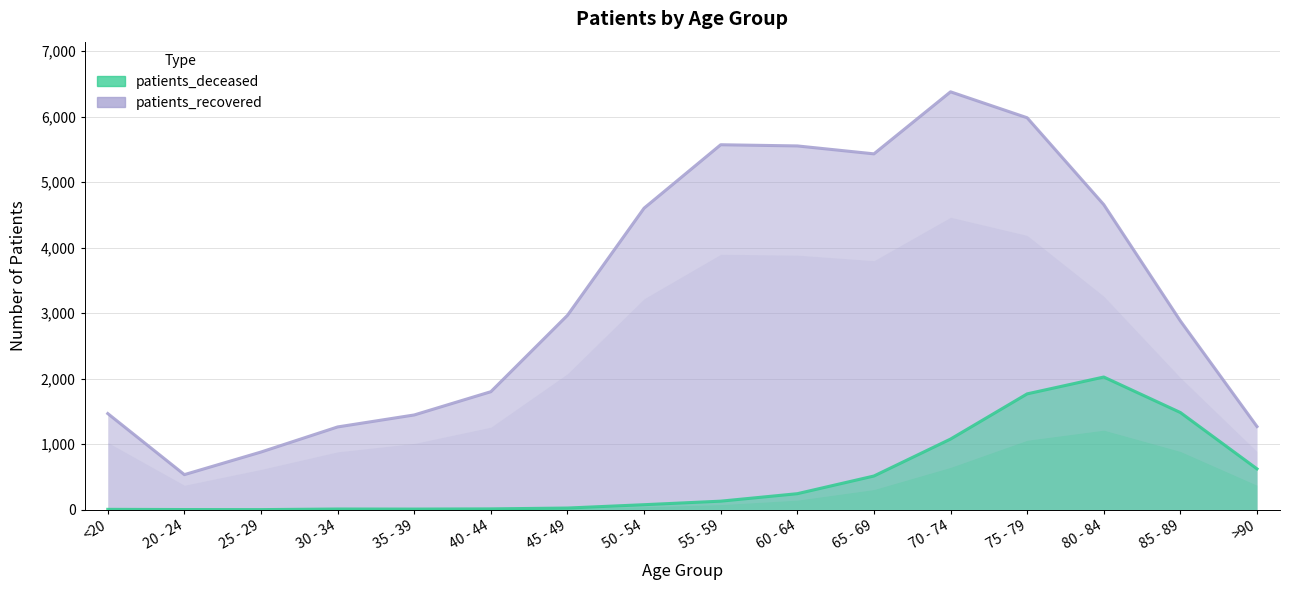

True or false: patients_deceased and patients_recovered intersect in this chart.

False